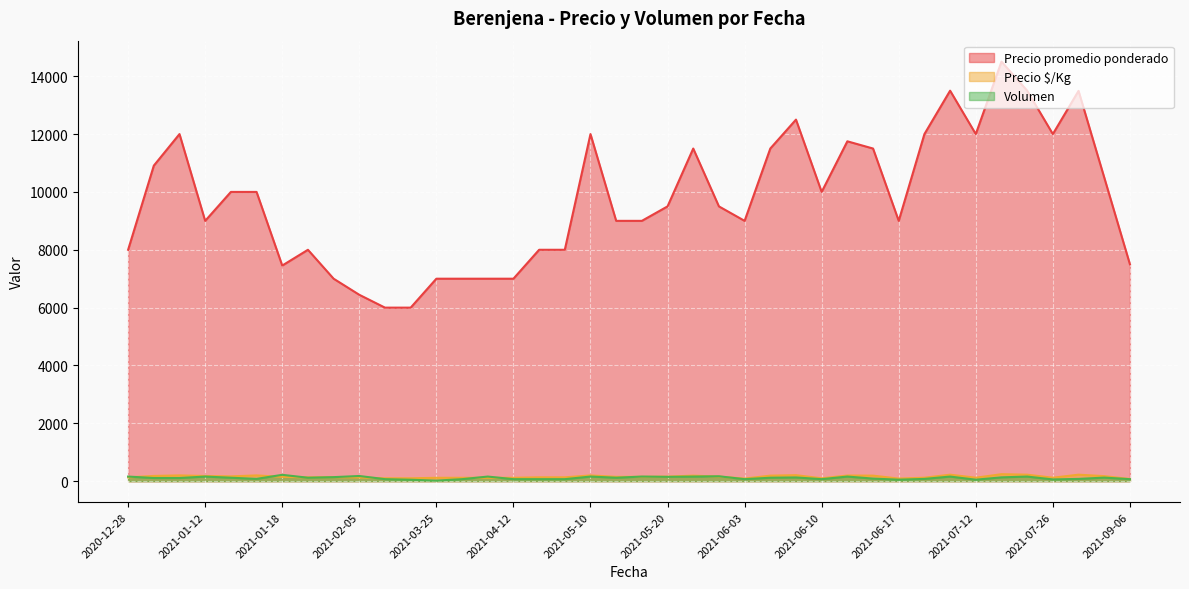

What is the maximum value for Precio promedio ponderado?

14504